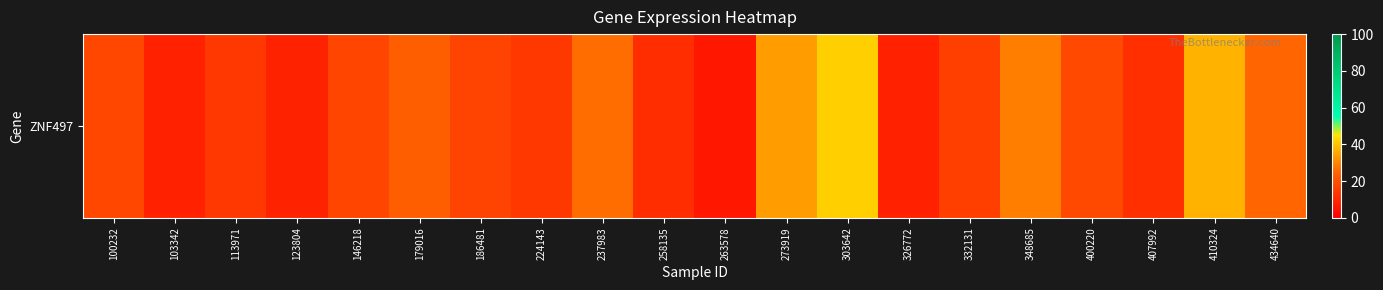

What is the change in value from 179016 to 273919?

+10.6